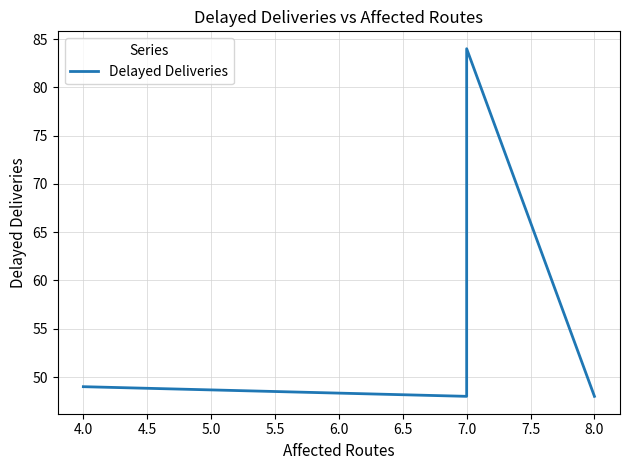

How many points are lower than both their immediate neighbors (excluding endpoints)?

1